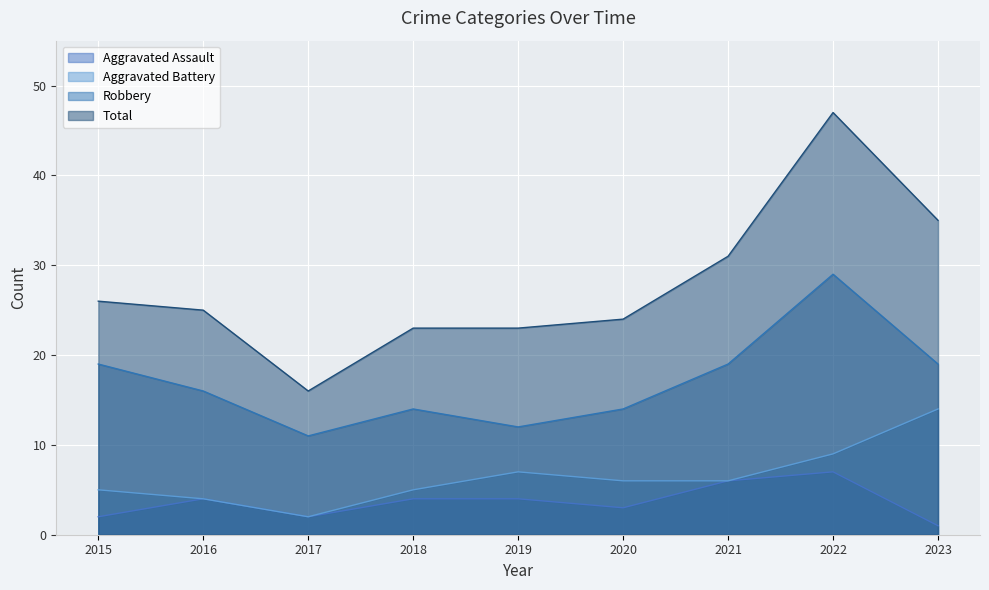

Which series has the largest total across all categories?

Total